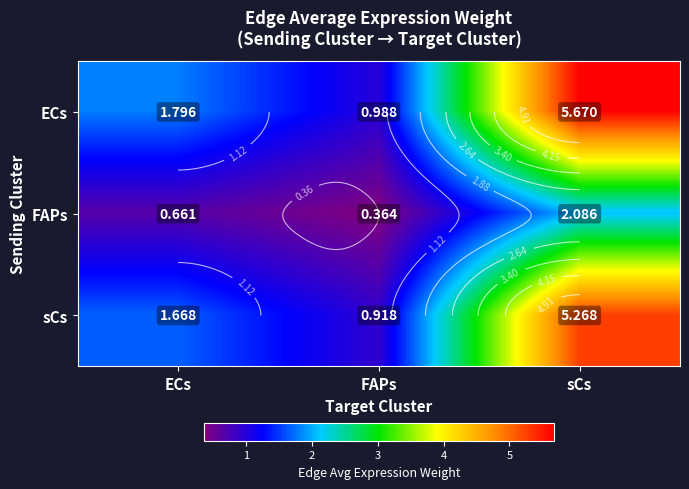

Between ECs and sCs, which series saw the biggest shift?

ECs